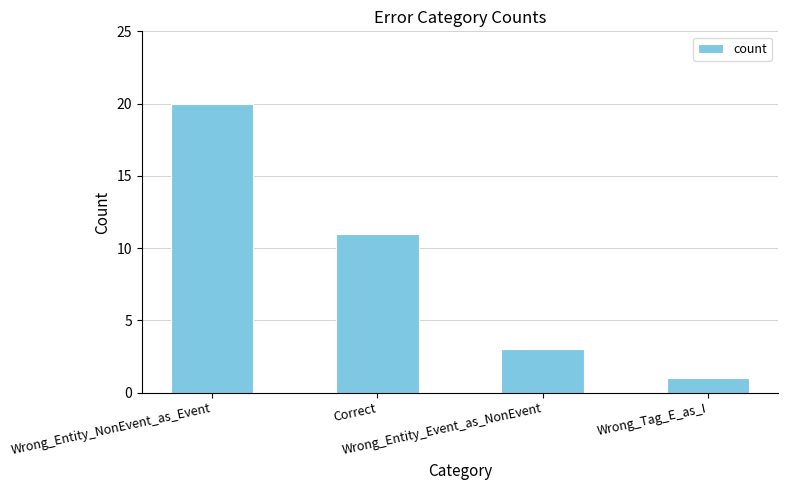

How many values are between 3 and 20?

3